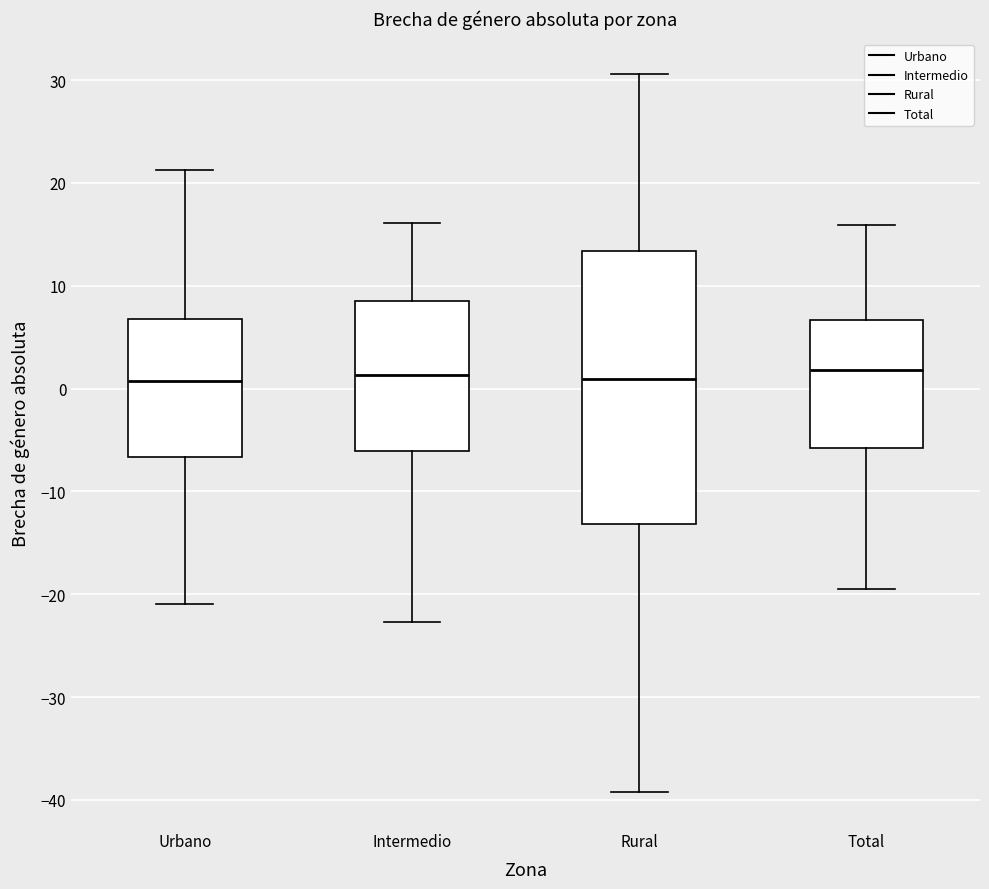

Reading left to right, read every box against the y-axis: the position of its median line, the range the box covers, and the ends of its whiskers. The values are not printed on the chart, so give them approximately, as read against the axis.

Urbano: median 1, box -7 to 7, whiskers -21 to 21
Intermedio: median 1, box -6 to 9, whiskers -23 to 16
Rural: median 1, box -13 to 13, whiskers -39 to 31
Total: median 2, box -6 to 7, whiskers -19 to 16